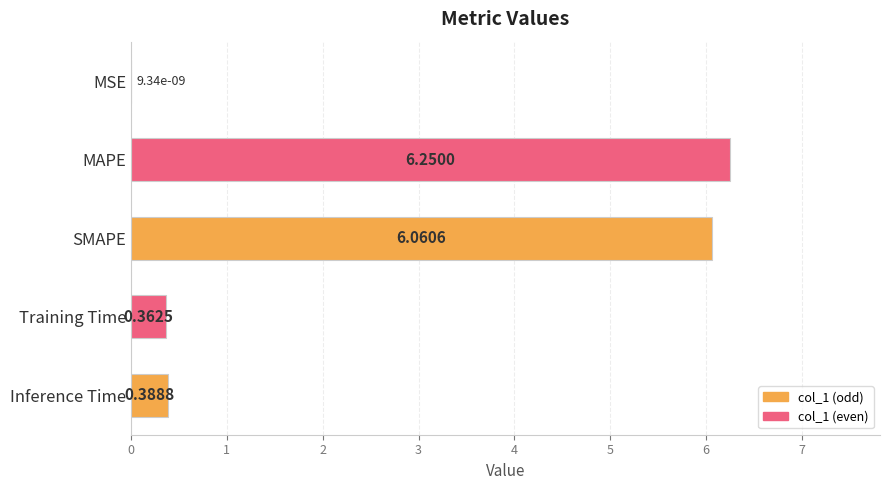

Are the bars horizontal?

Yes